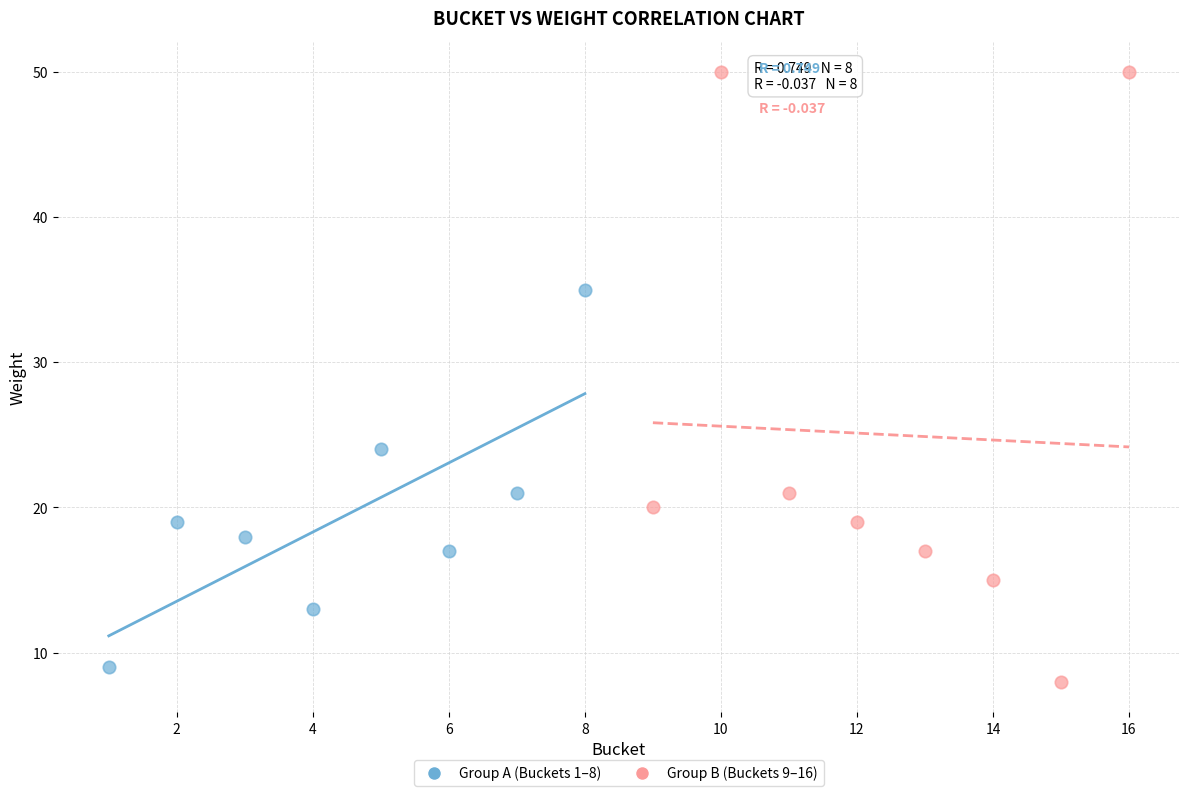

Which series contains the highest Y value?

Group B (Buckets 9–16)